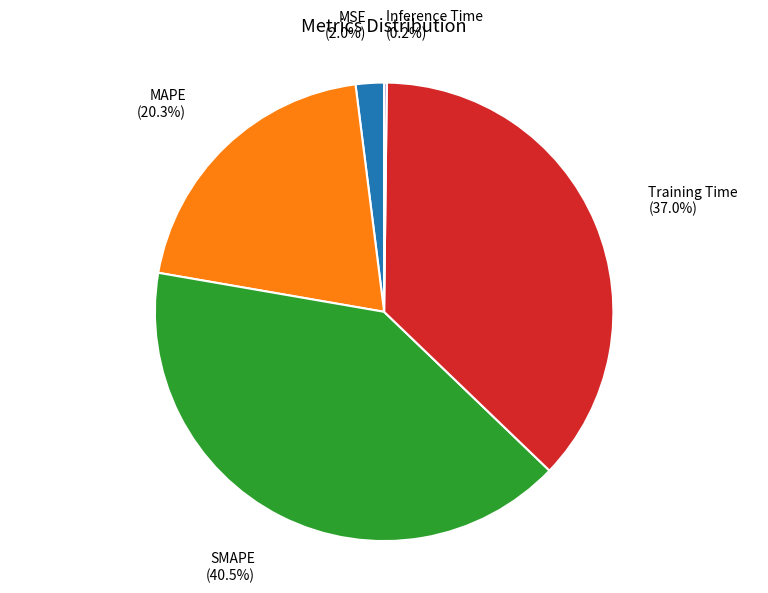

Does any single category account for the majority?

No